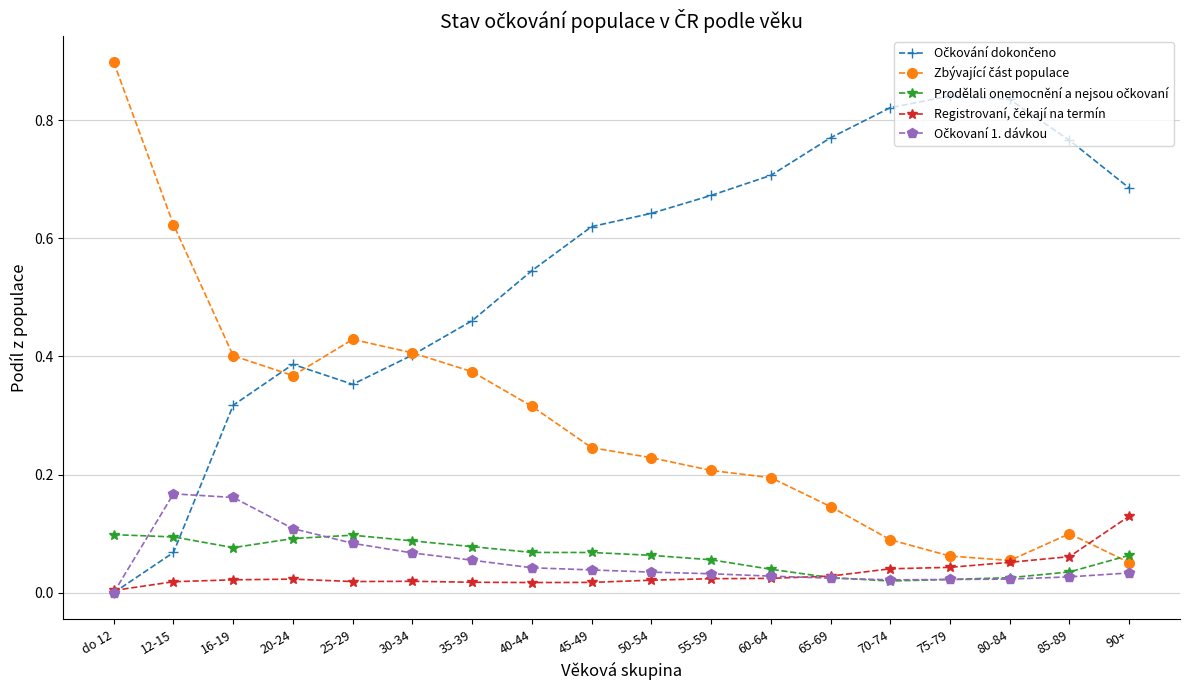

What is the total value across all series at 75-79?

1.0